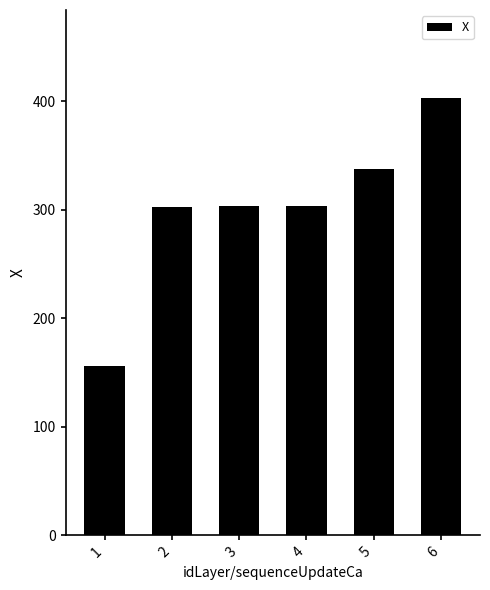

Approximately how many times larger is the value at 2 compared to 1?

1.9